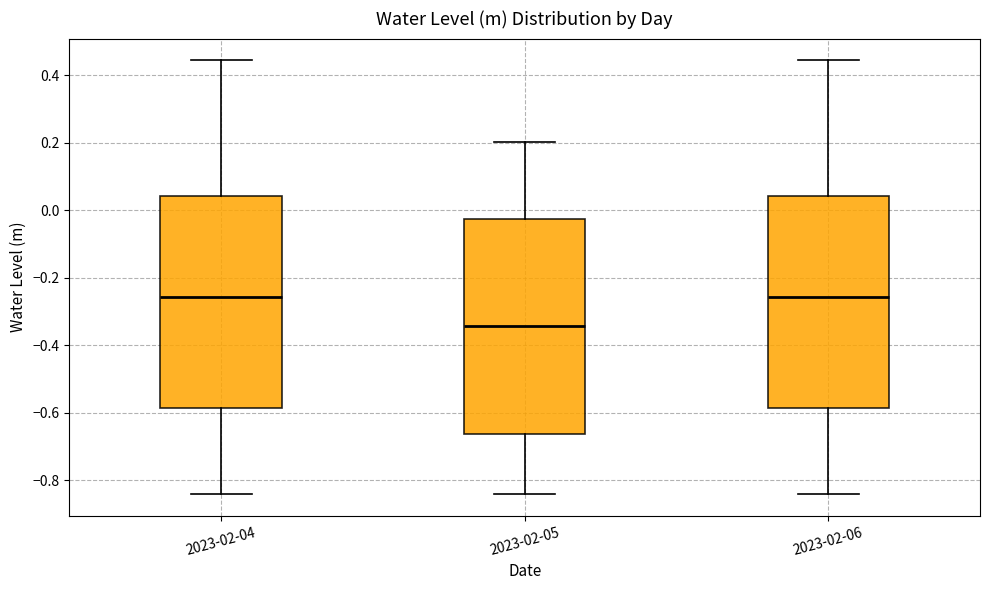

Which box has the lowest median line?

2023-02-05